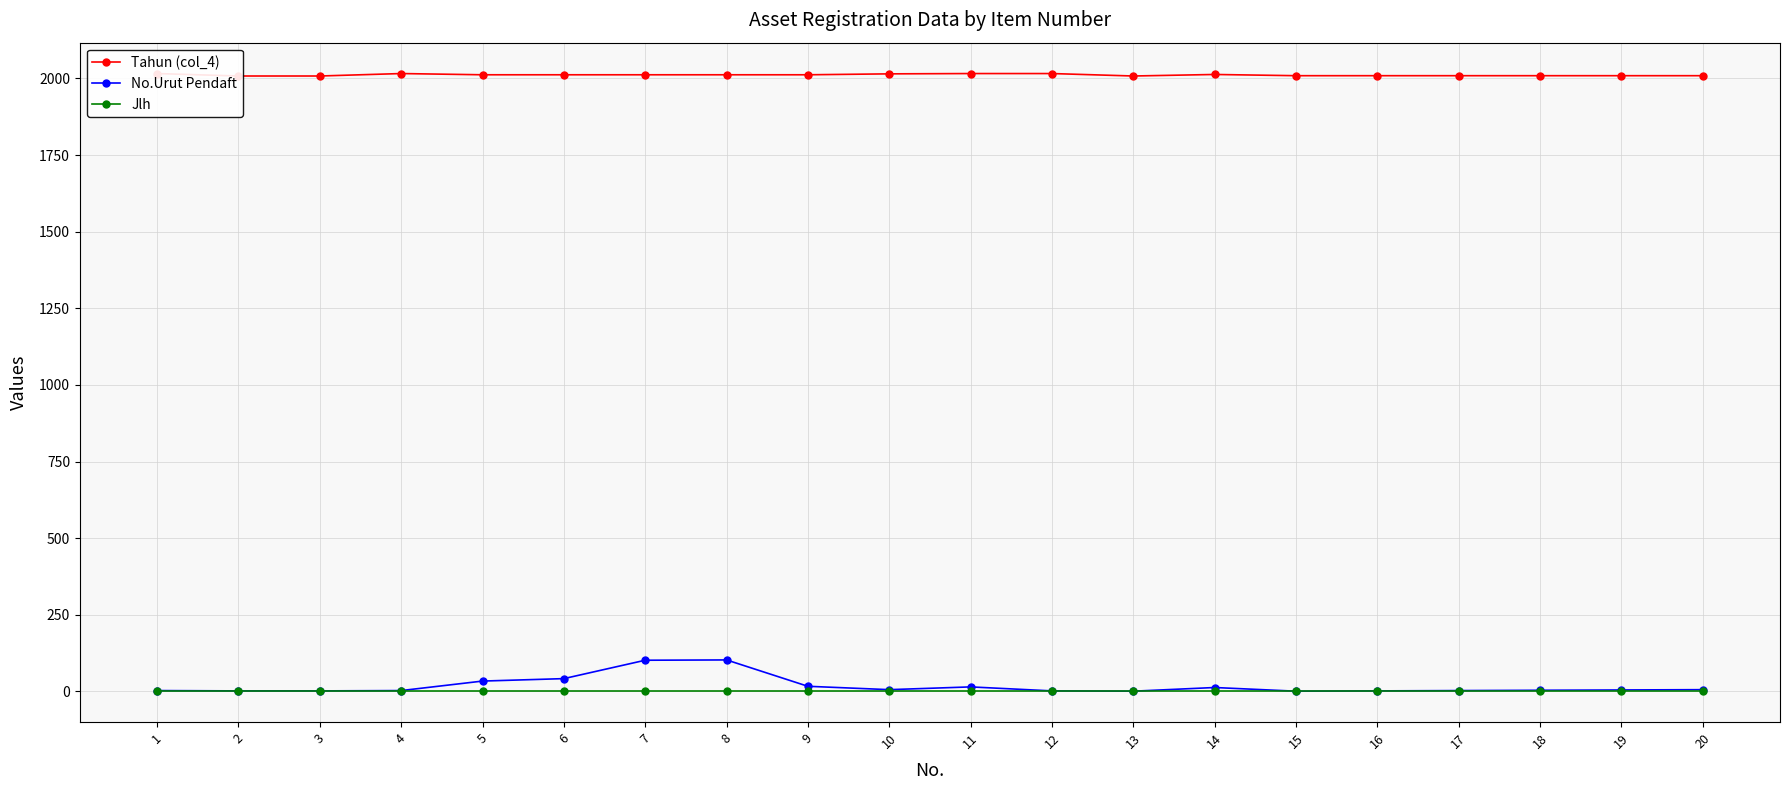

What is the smallest value displayed?

1